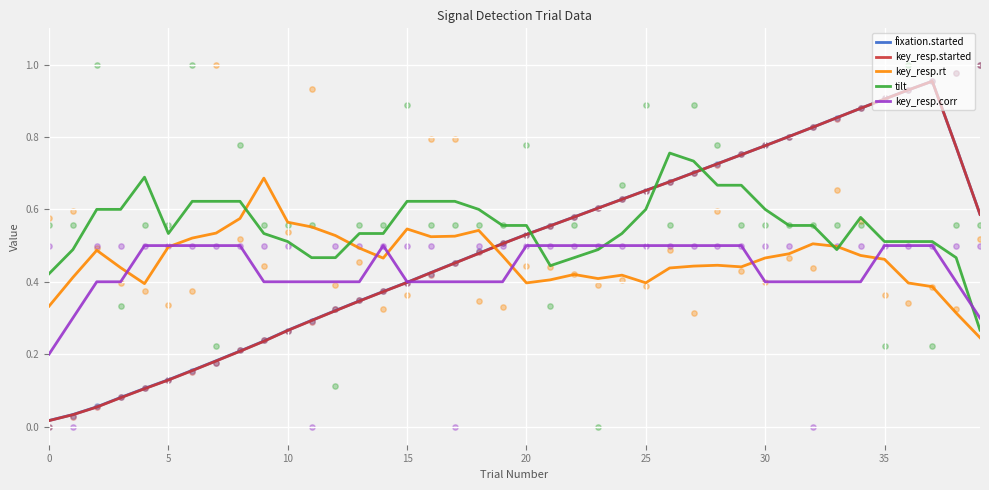

Which series contains the lowest Y value?

key_resp.started